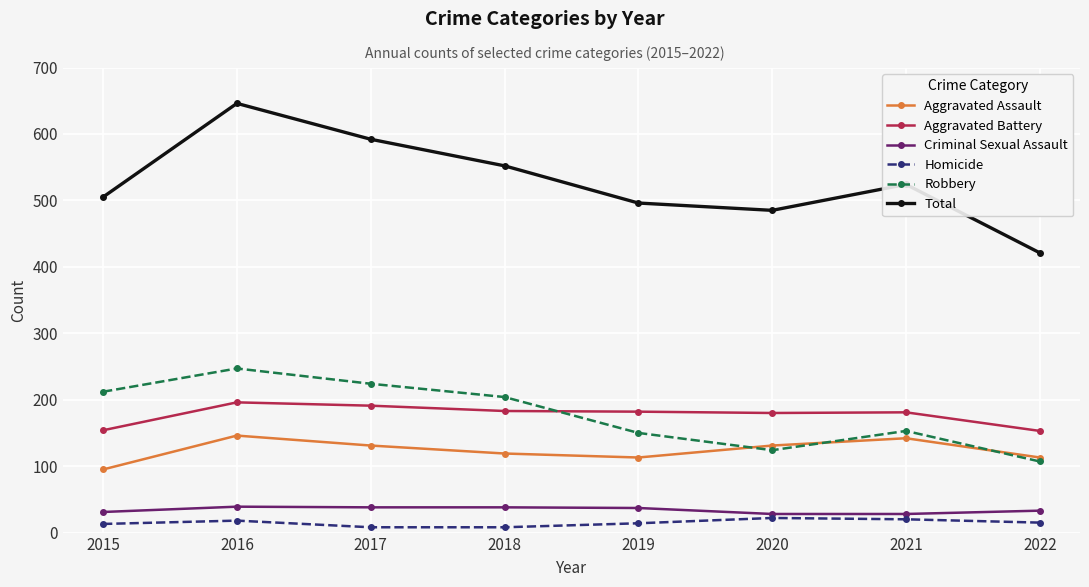

Which series changed the most between 2016 and 2018?

Total